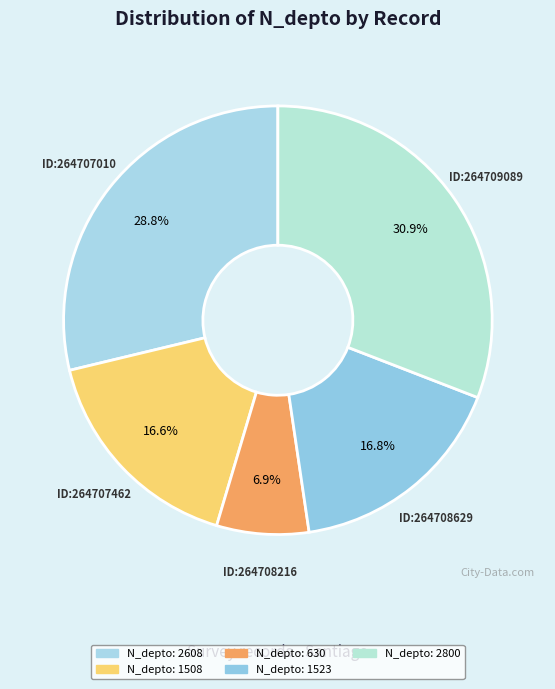

Count the number of slices in the pie.

5